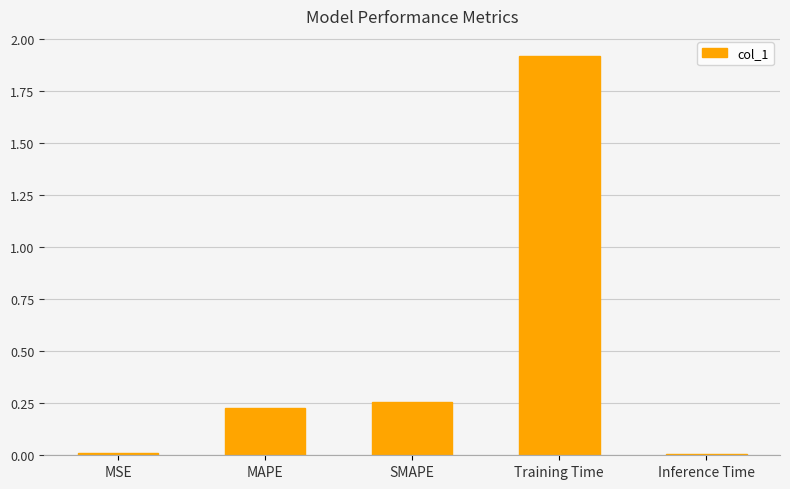

At which category does the chart reach its peak across all series?

Training Time